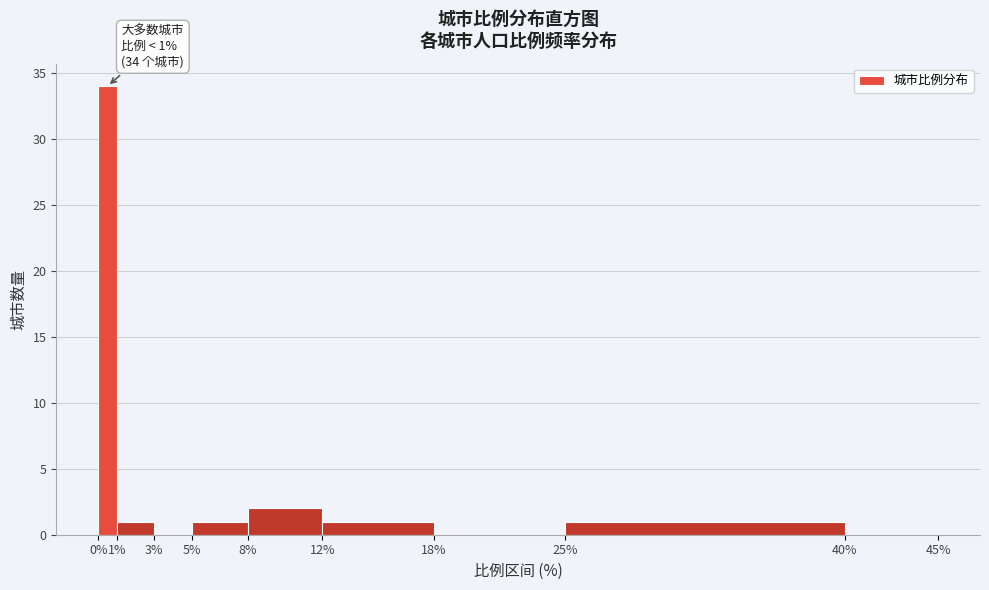

Which range on the x-axis has the tallest bar?

0% to 1%